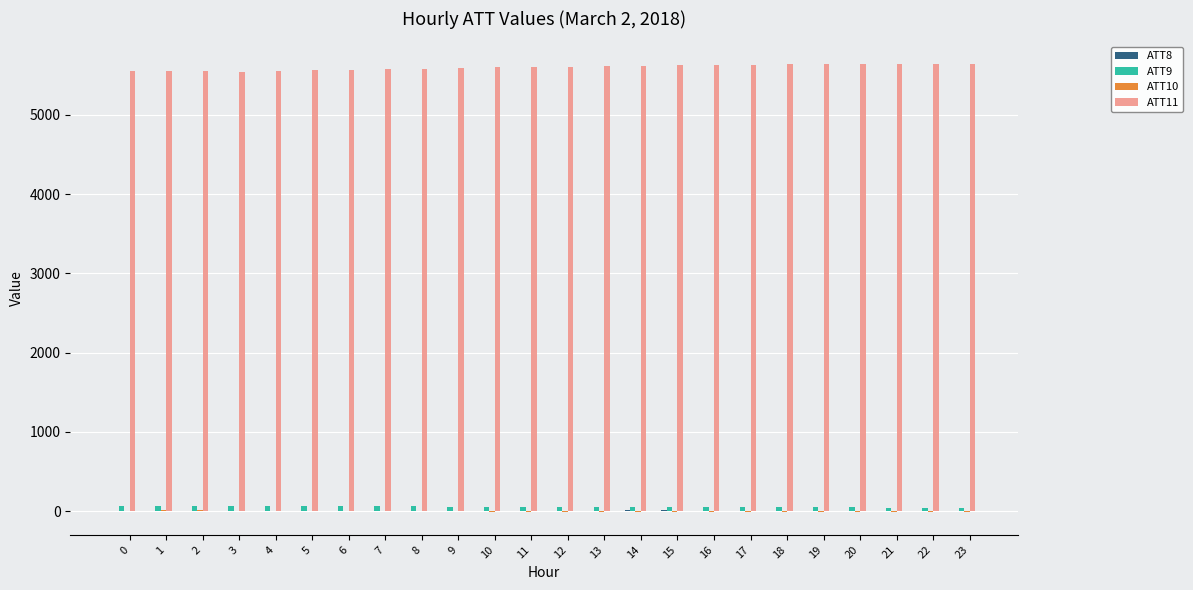

Which series has the largest total across all categories?

ATT11